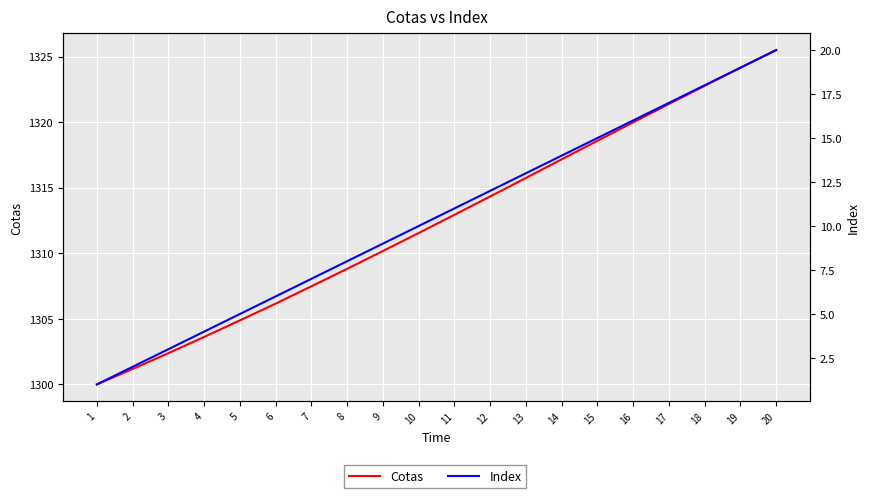

Which series changed the most between 14 and 19?

Cotas